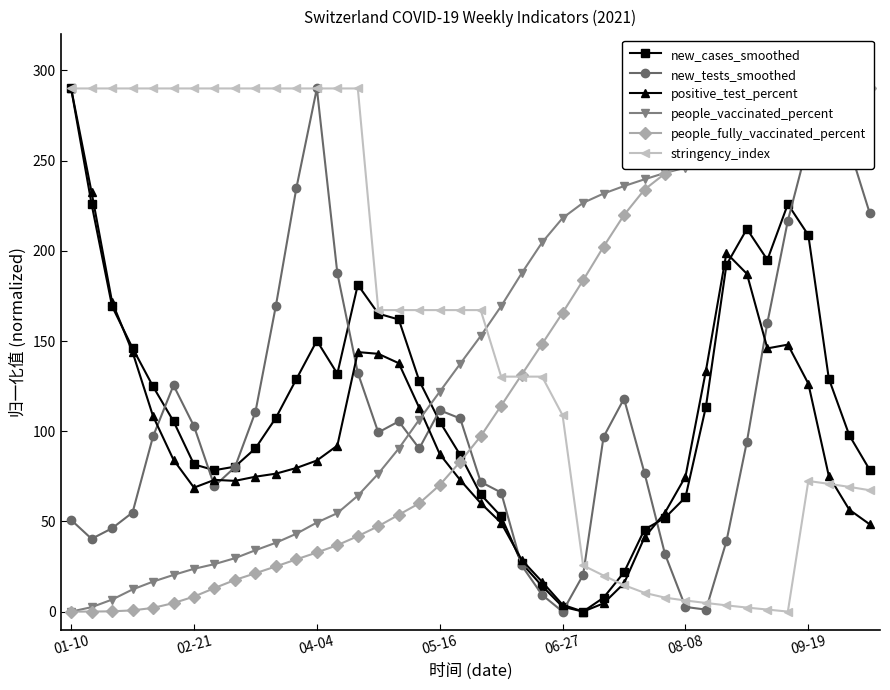

How many interior local peaks does the new_cases_smoothed series have?

4